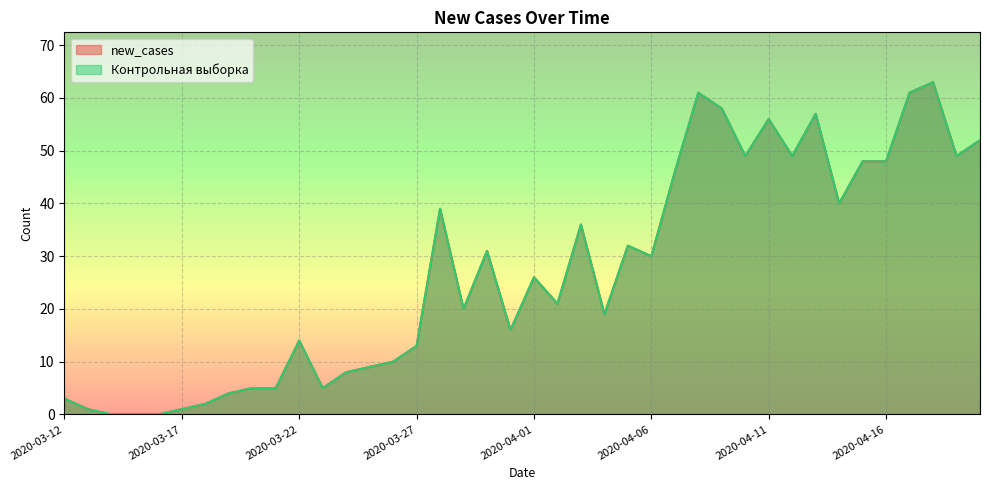

True or false: Контрольная выборка has a value of 1 at 2020-03-12.

False